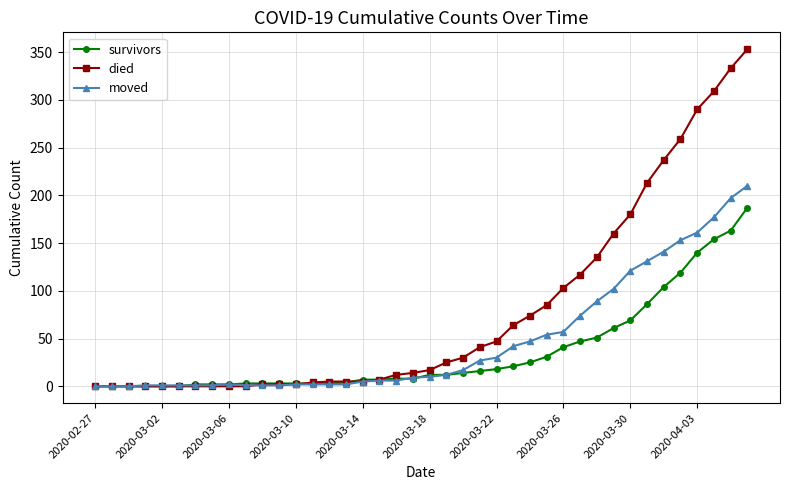

At how many categories does at least one series exceed 243?

5